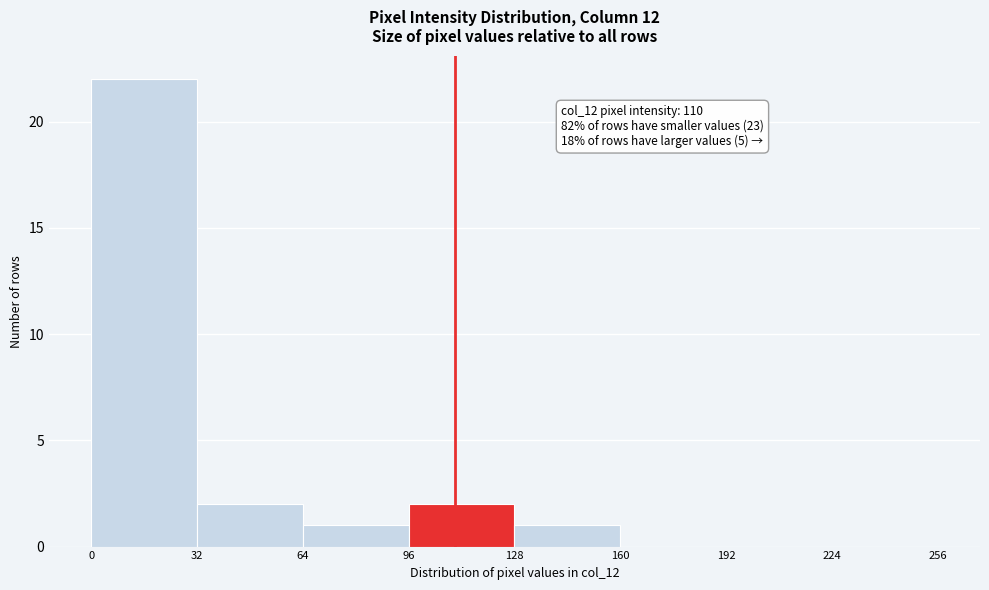

Which range on the x-axis has the tallest bar?

0 to 32